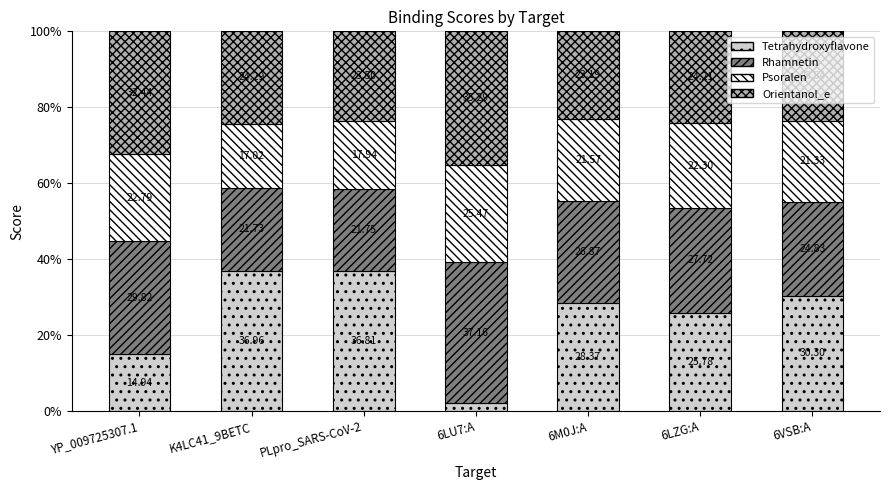

What is the total value across all series at PLpro_SARS-CoV-2?

100.0